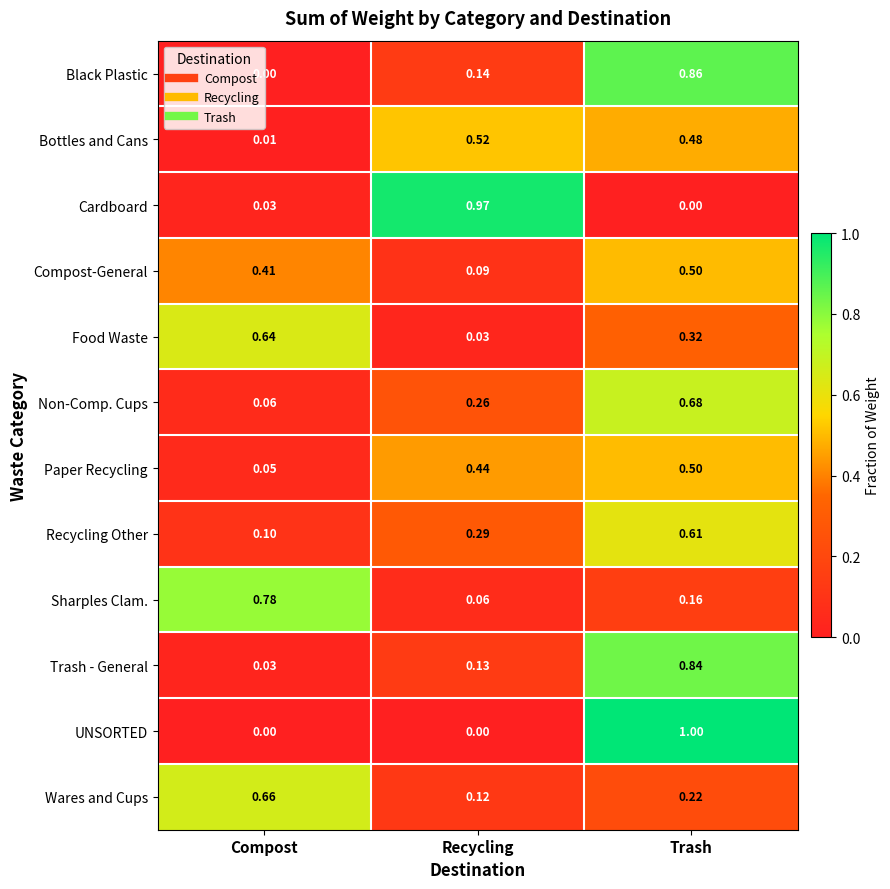

Which series has the widest spread of values?

UNSORTED